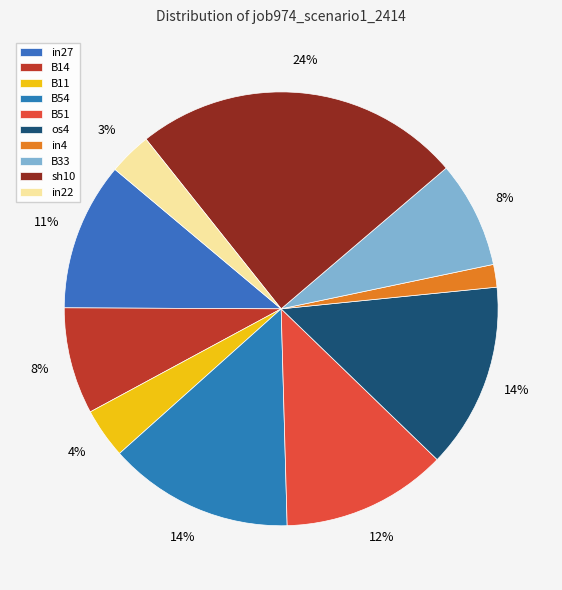

Do B54 and B14 together represent more than half of the pie?

No